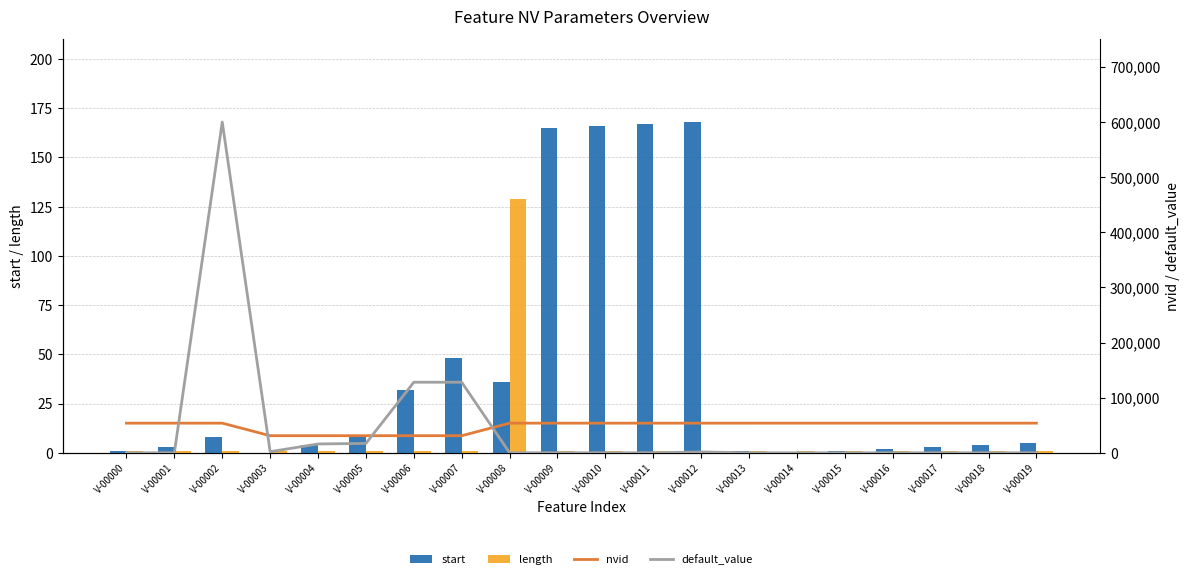

What is the sum of the nvid values at V-00008 and V-00000?

107524